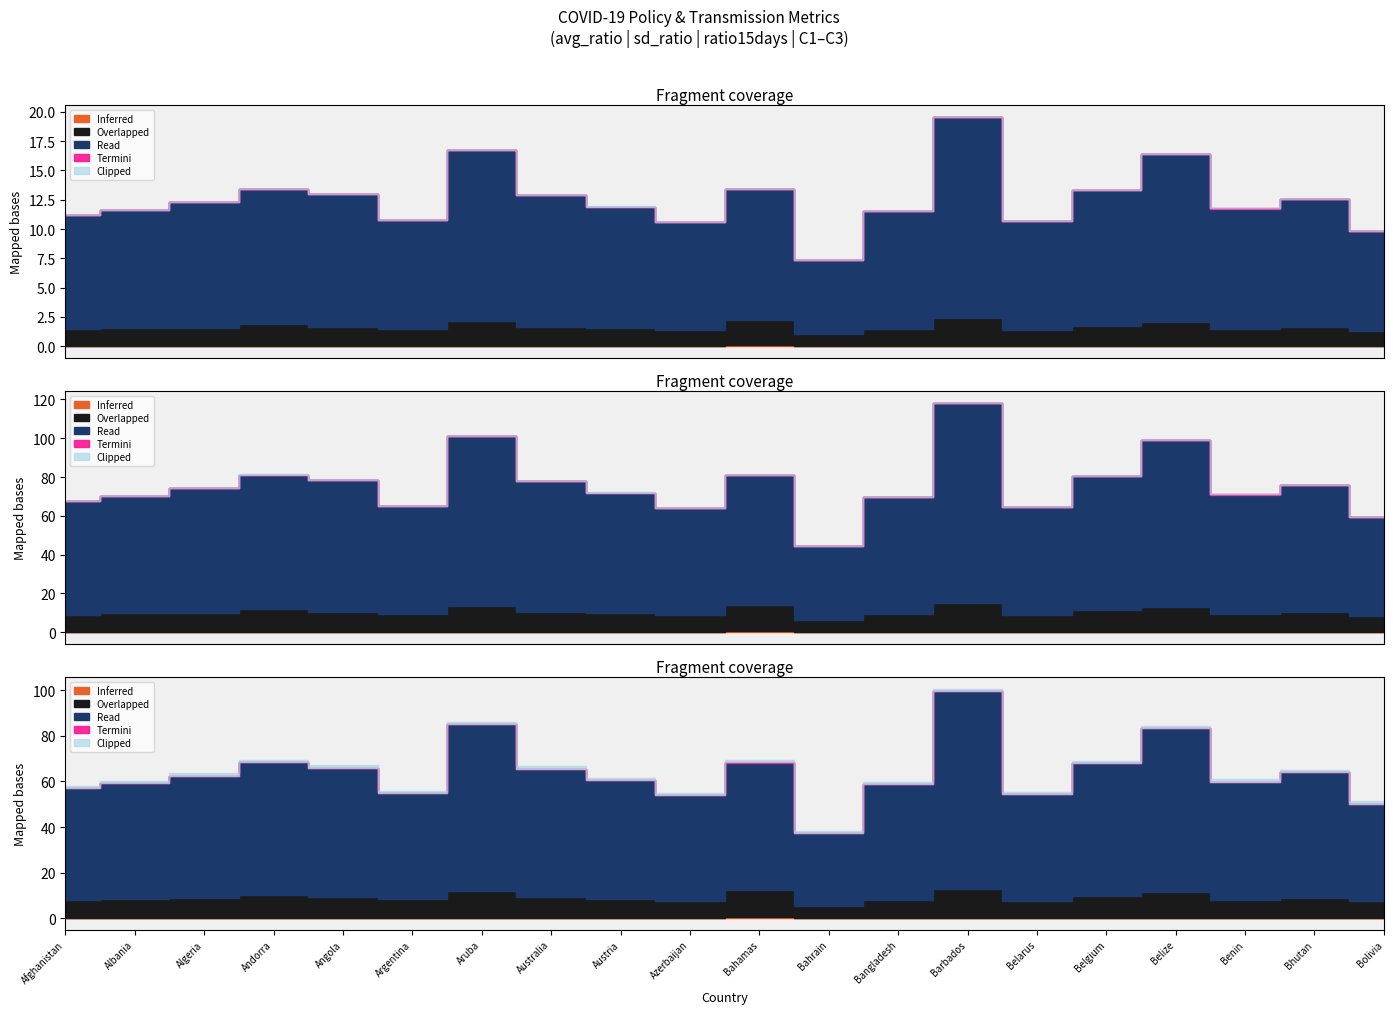

True or false: C1_School closing and C2_Workplace closing intersect in this chart.

False